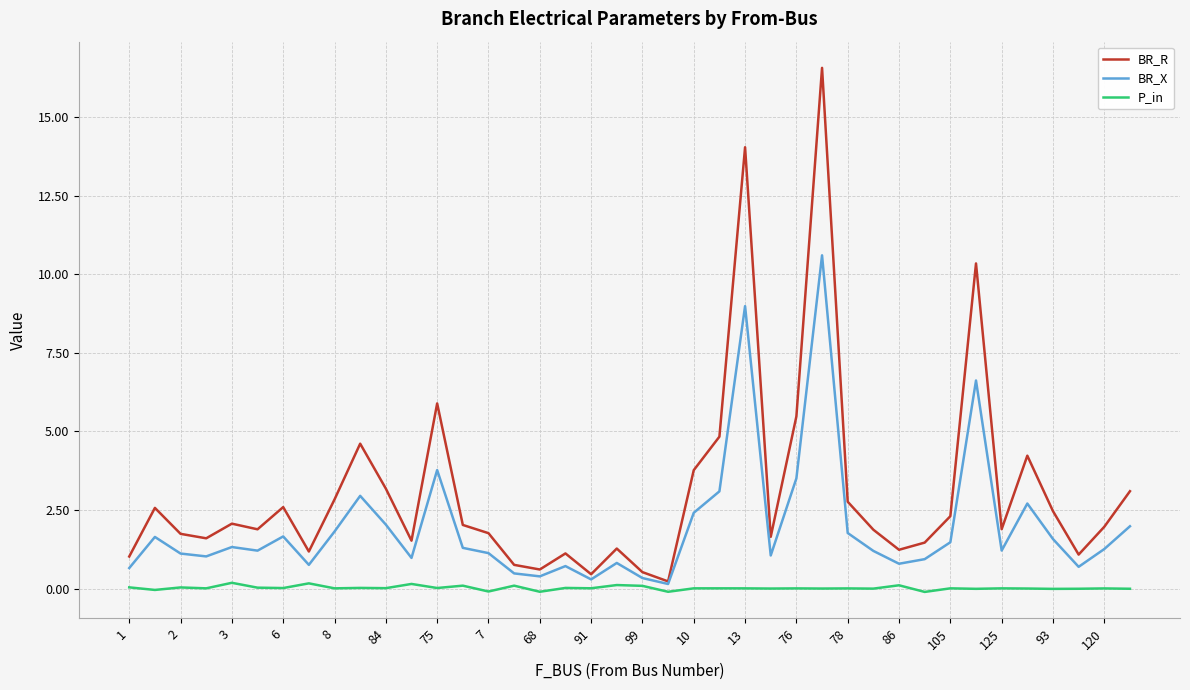

Which series has the largest total across all categories?

BR_R